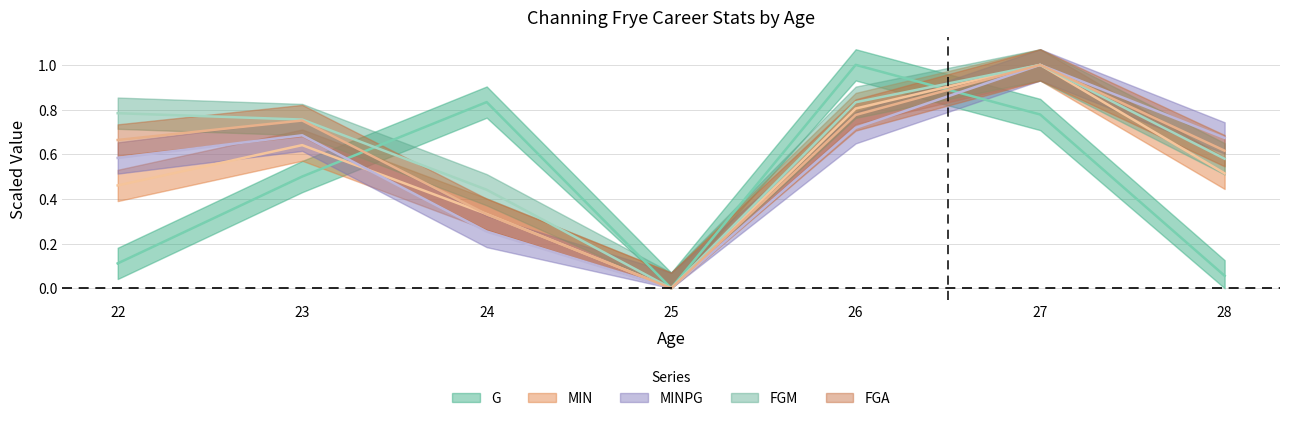

What is the spread (max minus min) of values at 22?

0.7